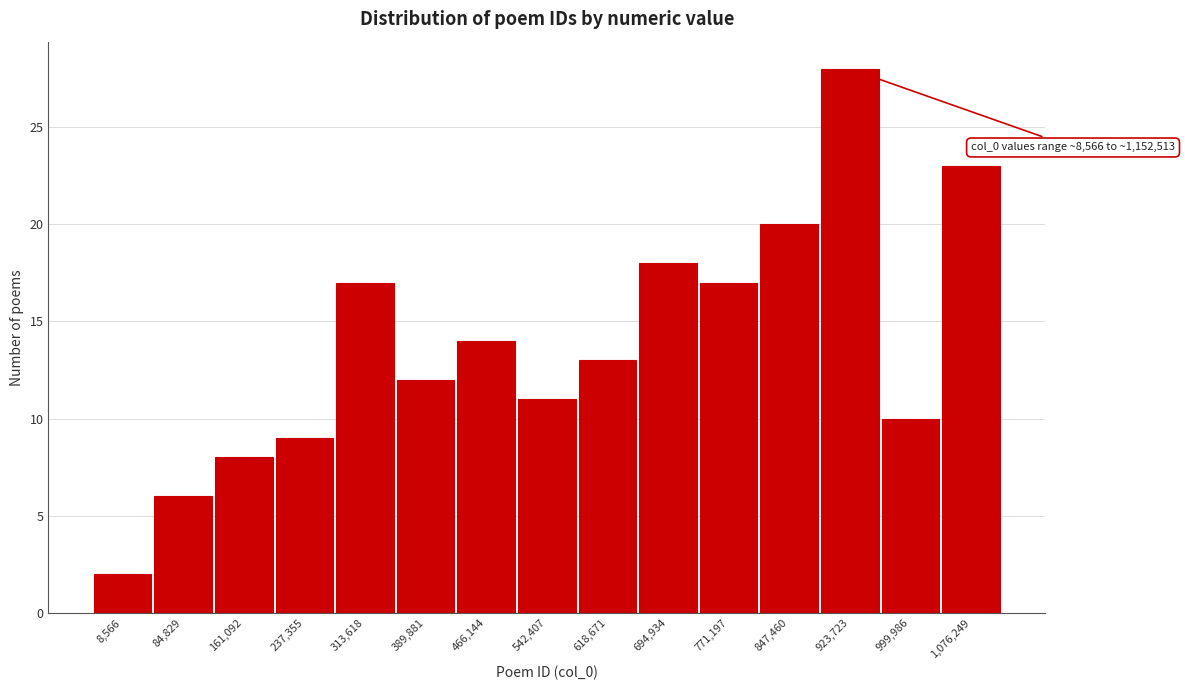

Reading right to left, what are all the values shown in this chart?

23	10	28	20	17	18	13	11	14	12	17	9	8	6	2